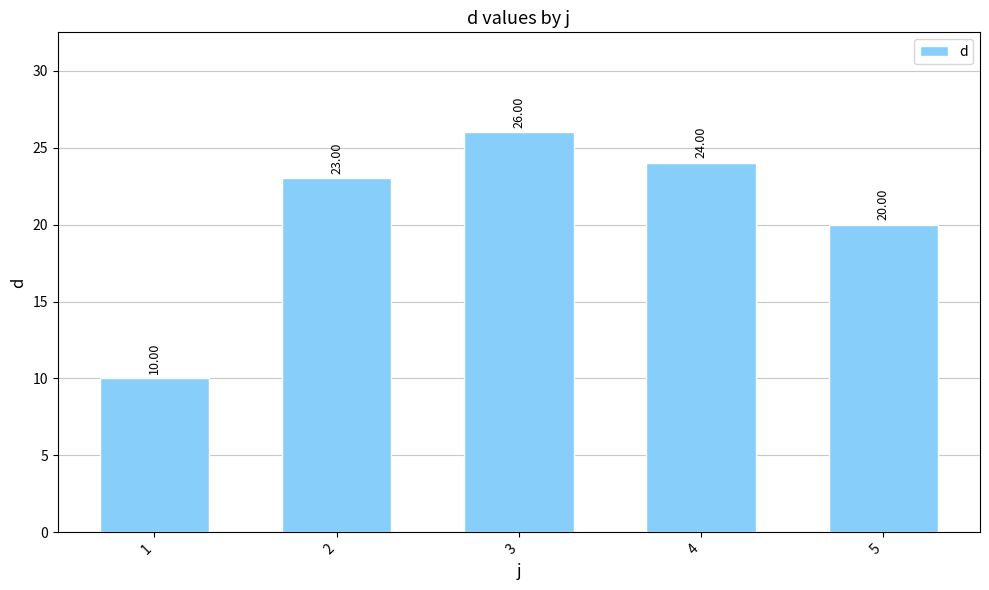

Reading right to left, transcribe all the data shown in this chart.

20	24	26	23	10